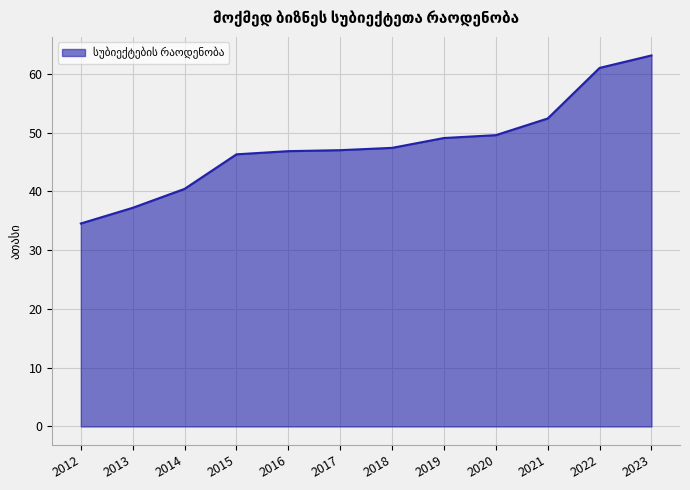

True or false: the data shows 49.6 at 2020.

True